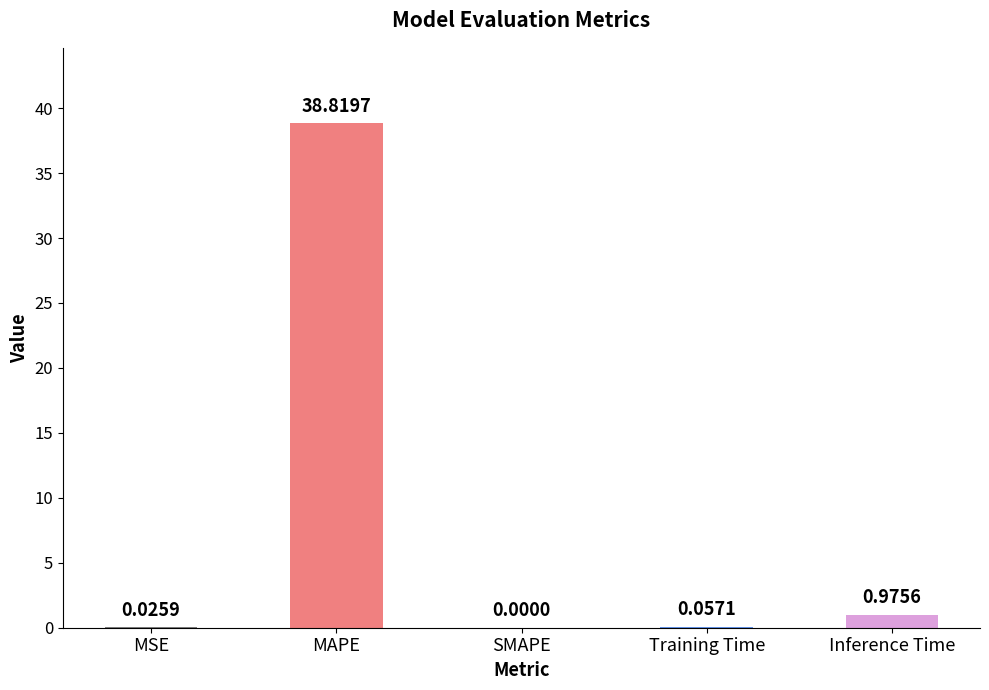

The chart shows a value of 0.0 at MSE. True or false?

True